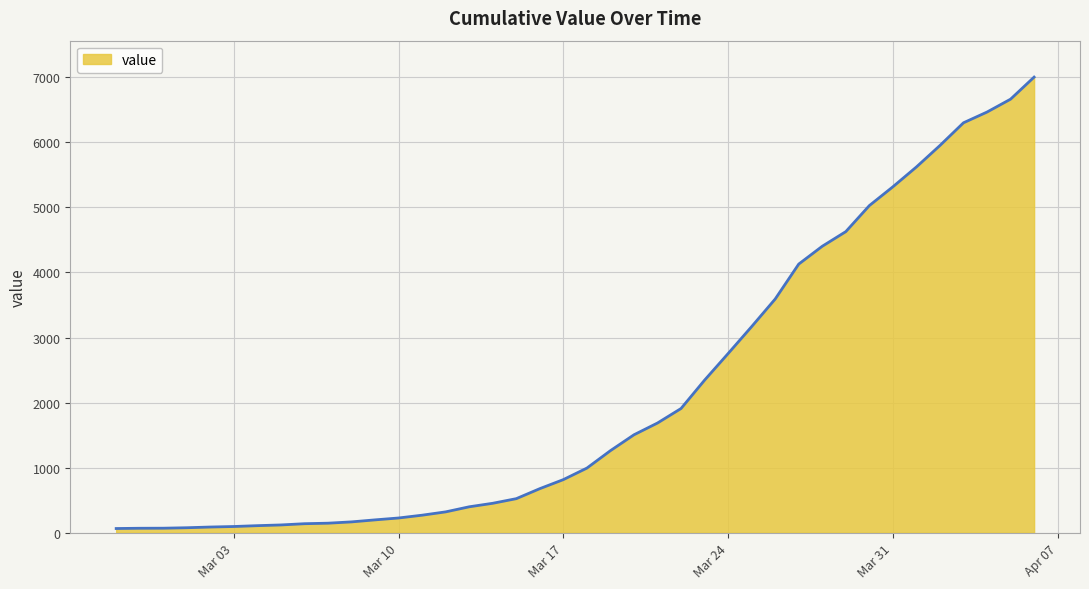

What is the maximum value shown in the chart?

7003